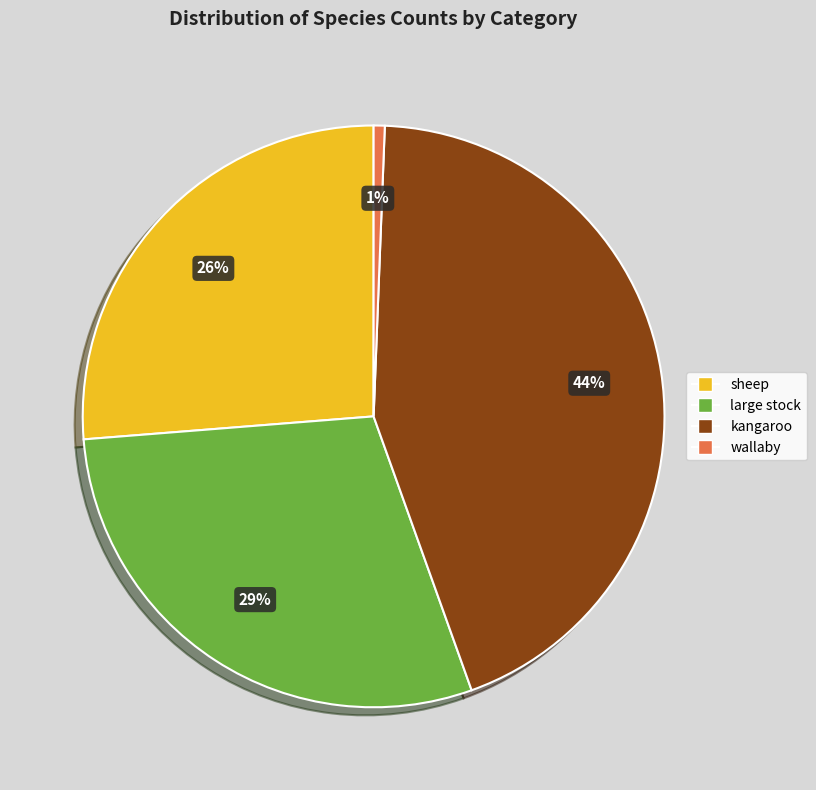

To the nearest percent, what percentage of the pie is wallaby?

1%